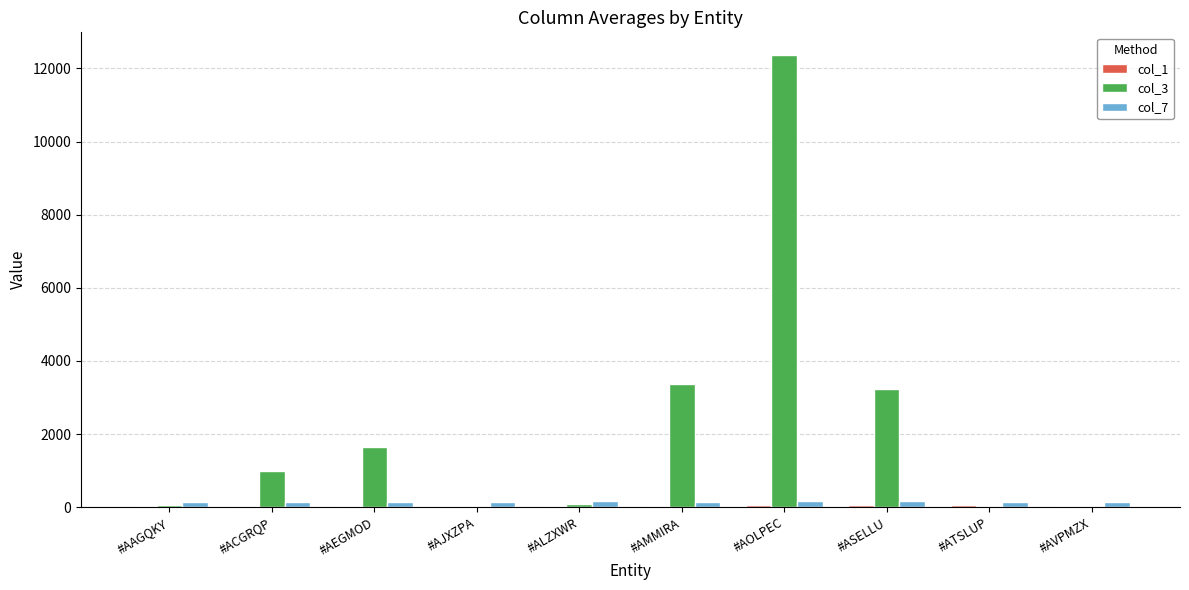

What is the sum of all col_3 values?

21823.0